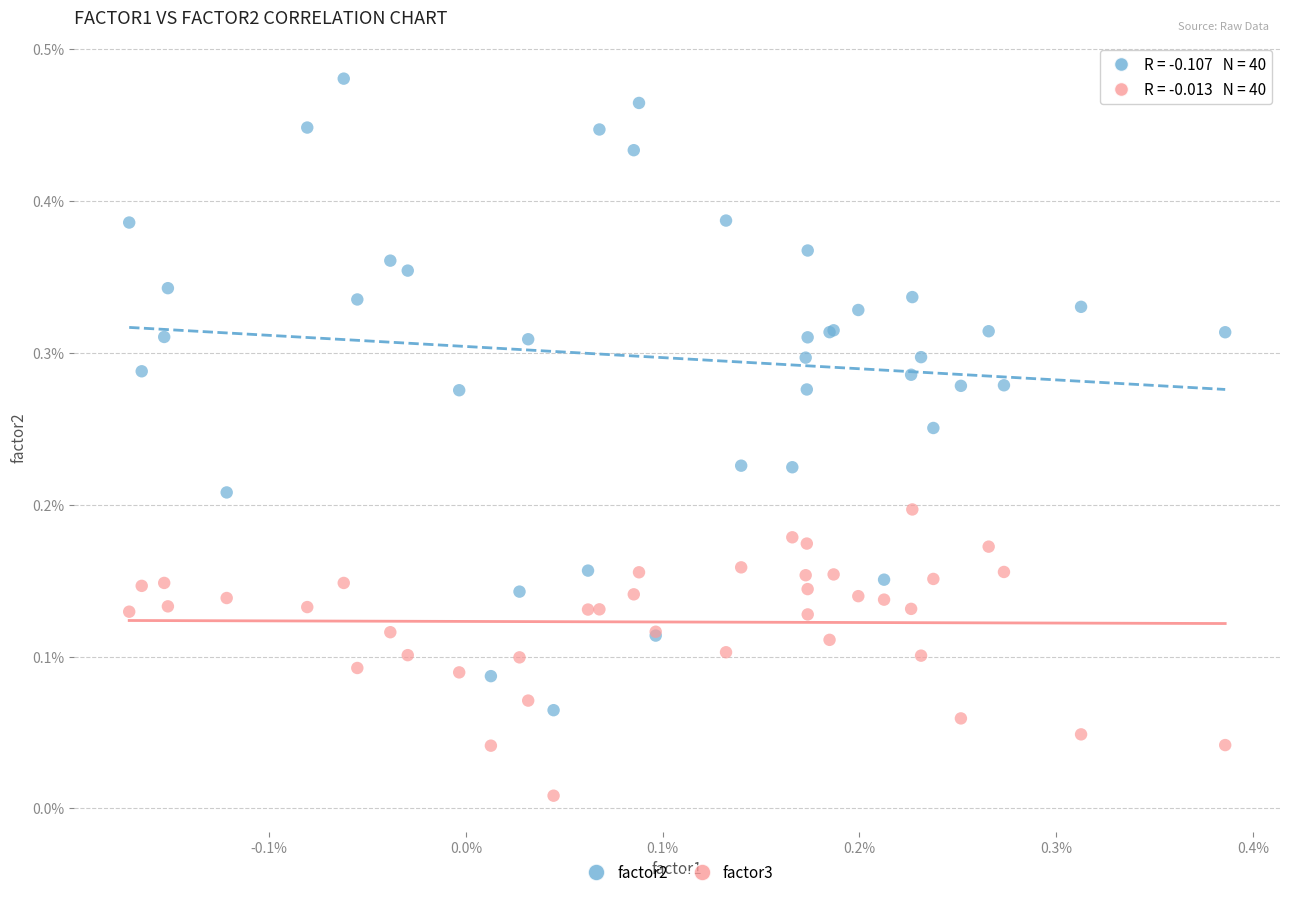

Which series contains the lowest Y value?

factor3